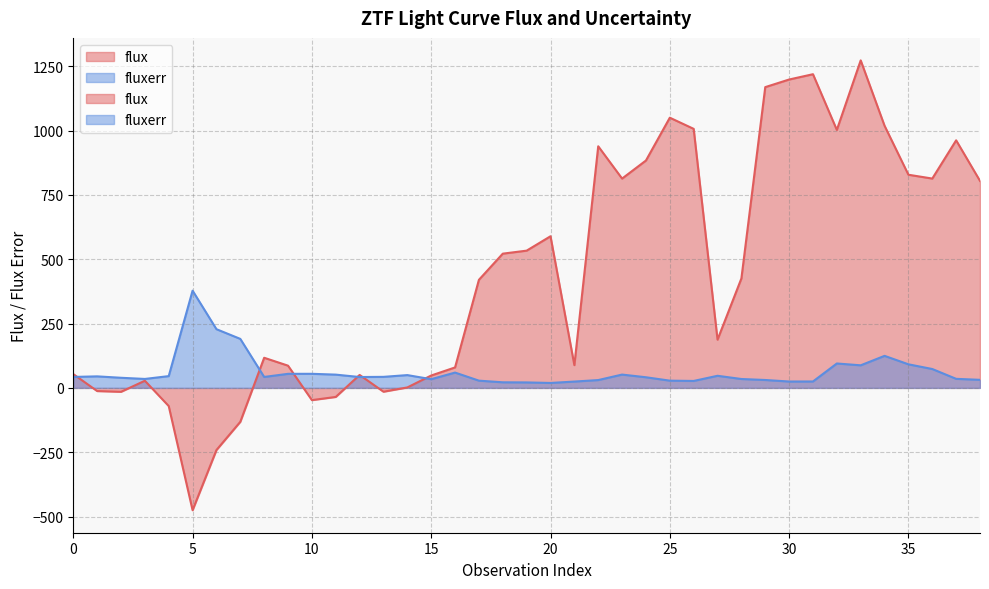

How many interior local peaks does the fluxerr series have?

9